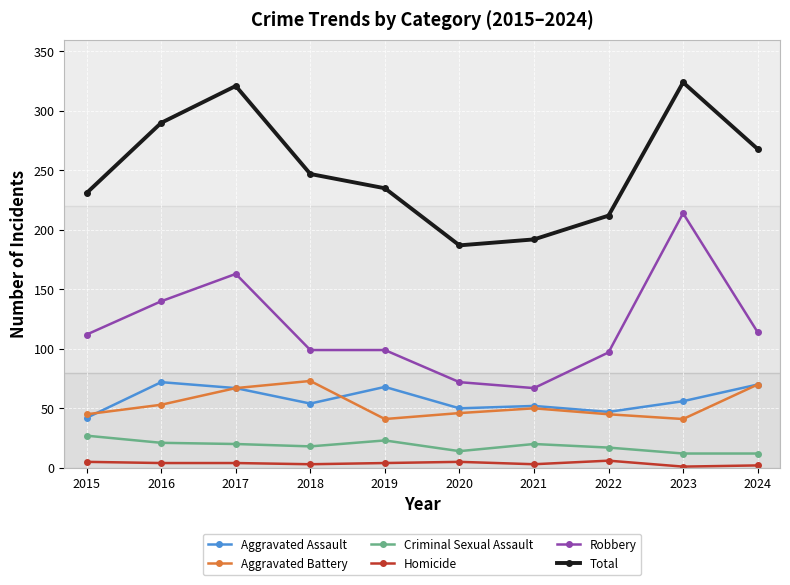

What is the highest value of the Criminal Sexual Assault series?

27